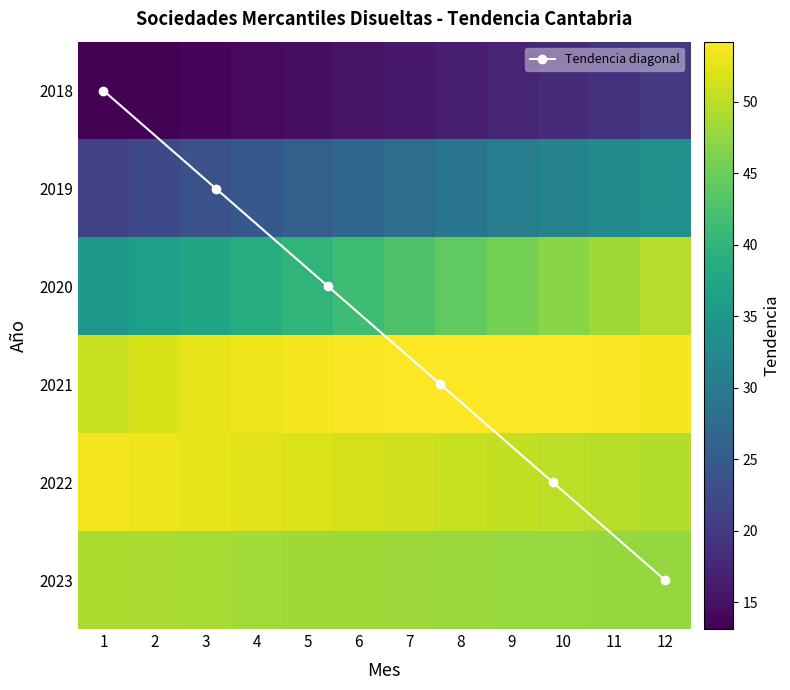

What is the difference between the 2019 values at 12 and 7?

5.8